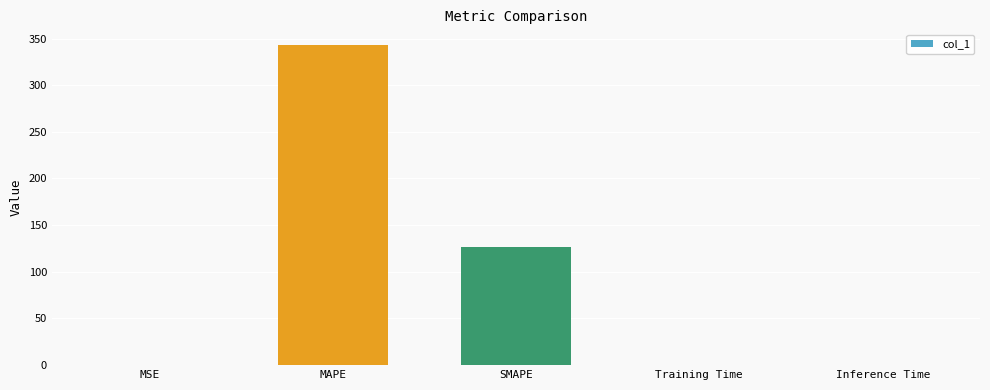

At which label is the value closest to 171?

SMAPE